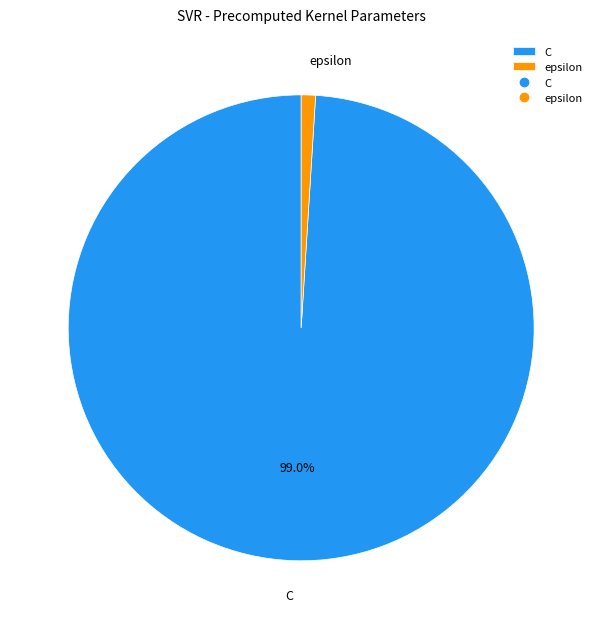

To the nearest percent, what portion does C represent?

99%